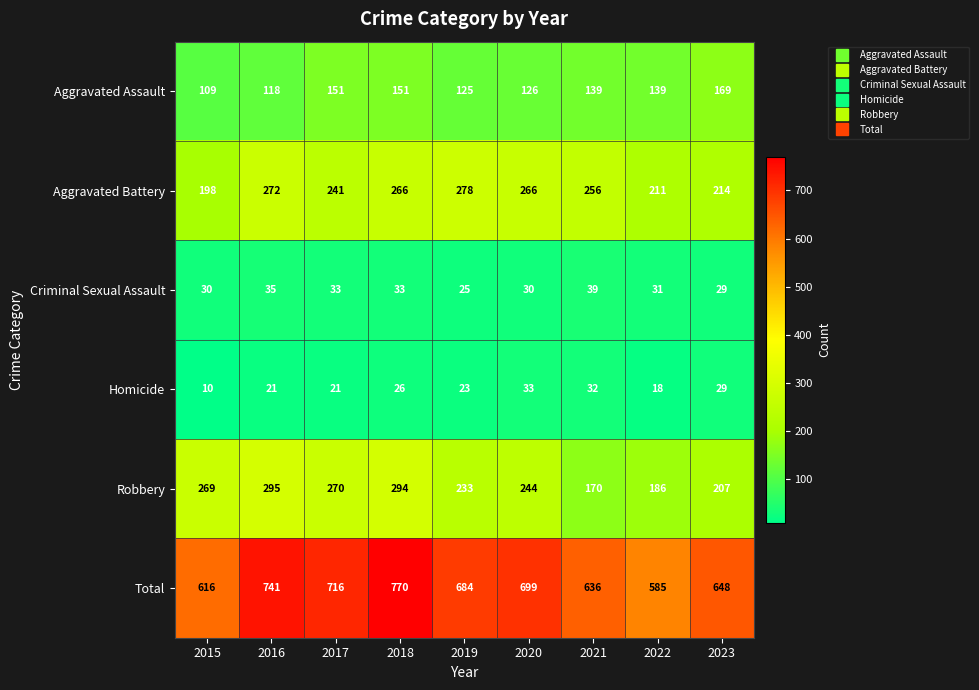

What is the average value of the Total series?

677